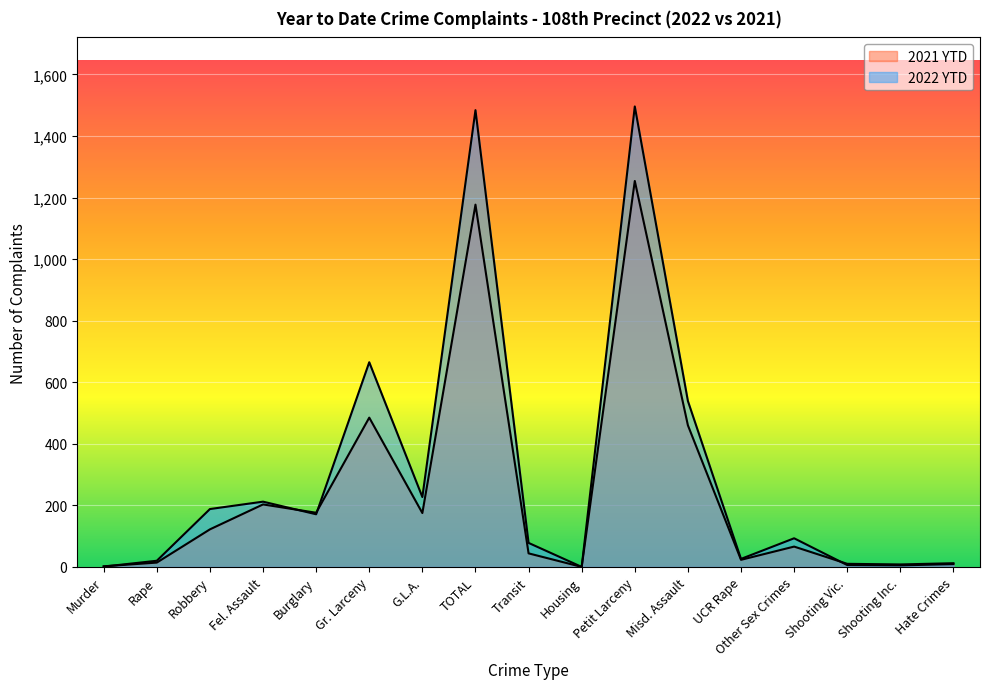

How many data points in 2021 YTD are above 66?

8